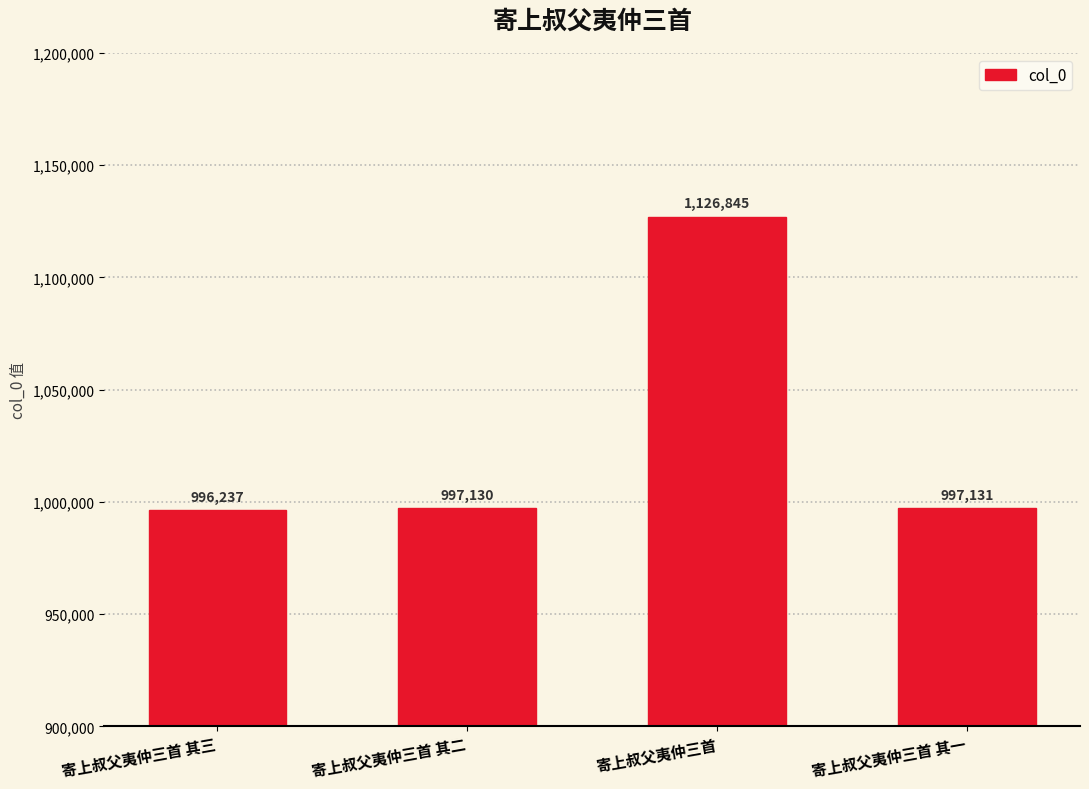

How many values are below 997131?

2